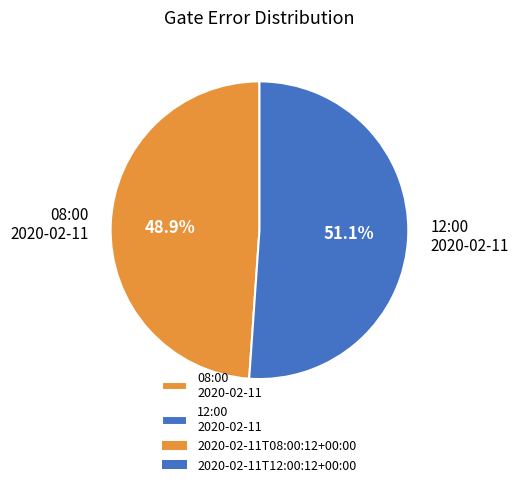

Do 12:00 2020-02-11 and 08:00 2020-02-11 together represent more than half of the pie?

Yes